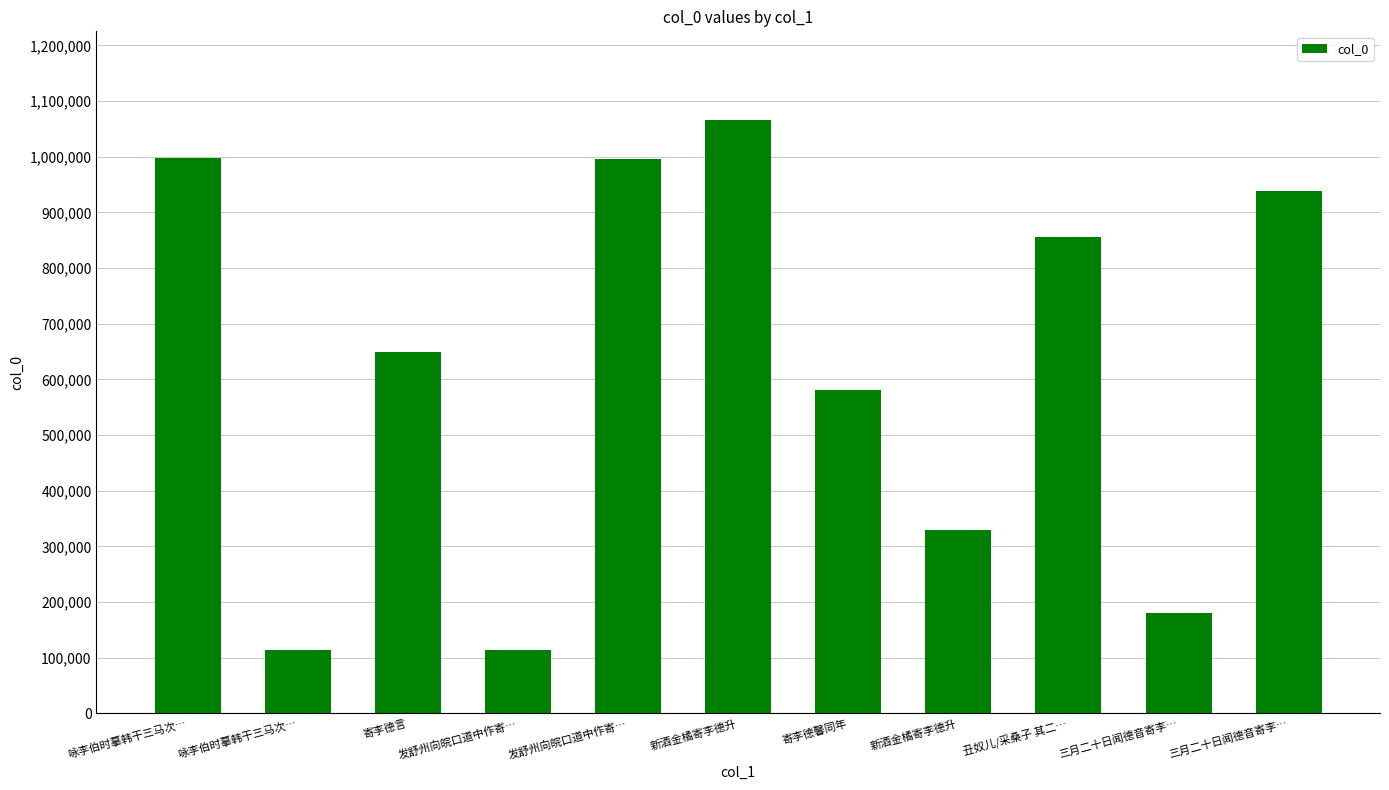

What is the minimum value shown in the chart?

114035